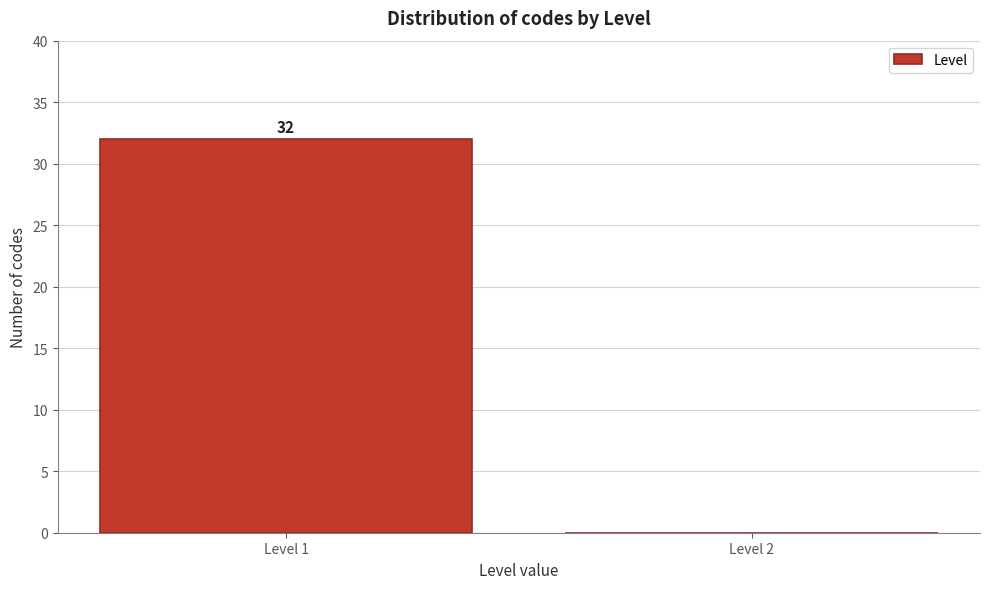

Reading right to left, transcribe all the data shown in this chart.

Level 2=0	Level 1=32